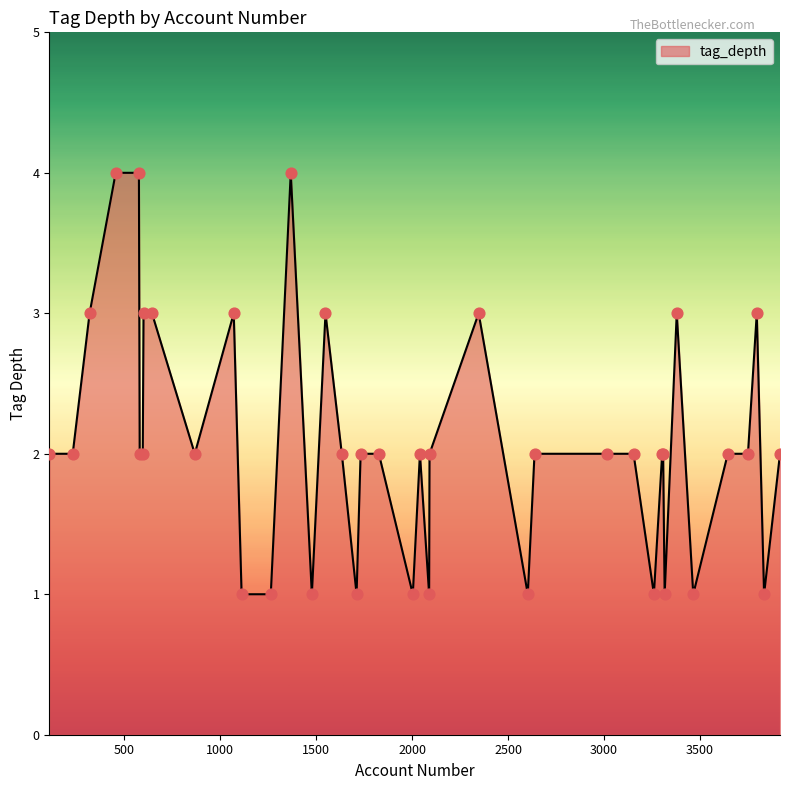

What is the maximum value shown in the chart?

4